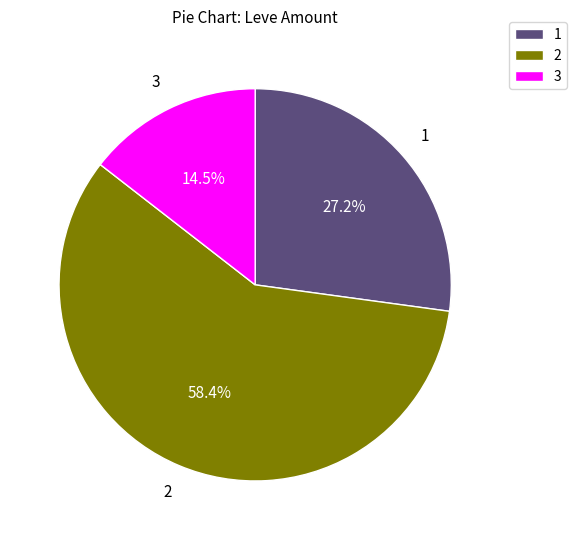

What is the ratio of the value at 2 to the value at 1?

2.1